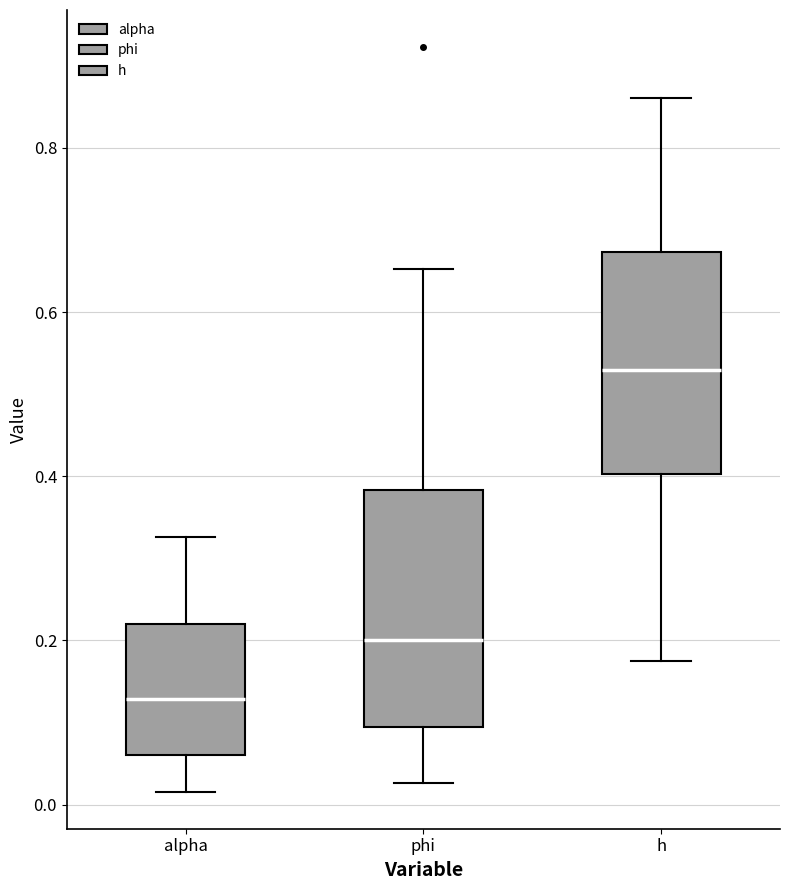

Where does the lower whisker of the box for phi end on the y-axis? The values are not printed on the chart, so give them approximately, as read against the axis.

0.02